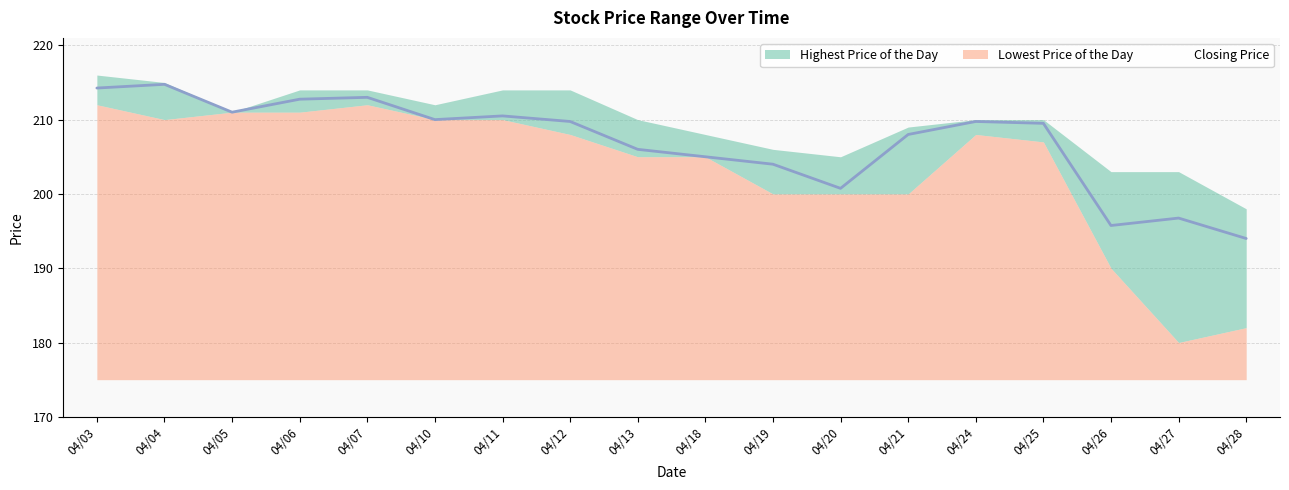

What are all the series names shown in the legend?

Lowest Price of the Day, Highest Price of the Day, Closing Price